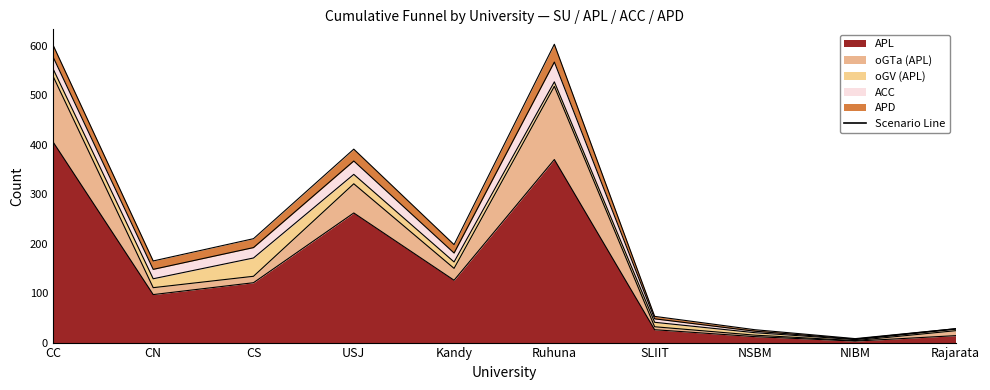

True or false: ACC has a value of 18 at Kandy.

True